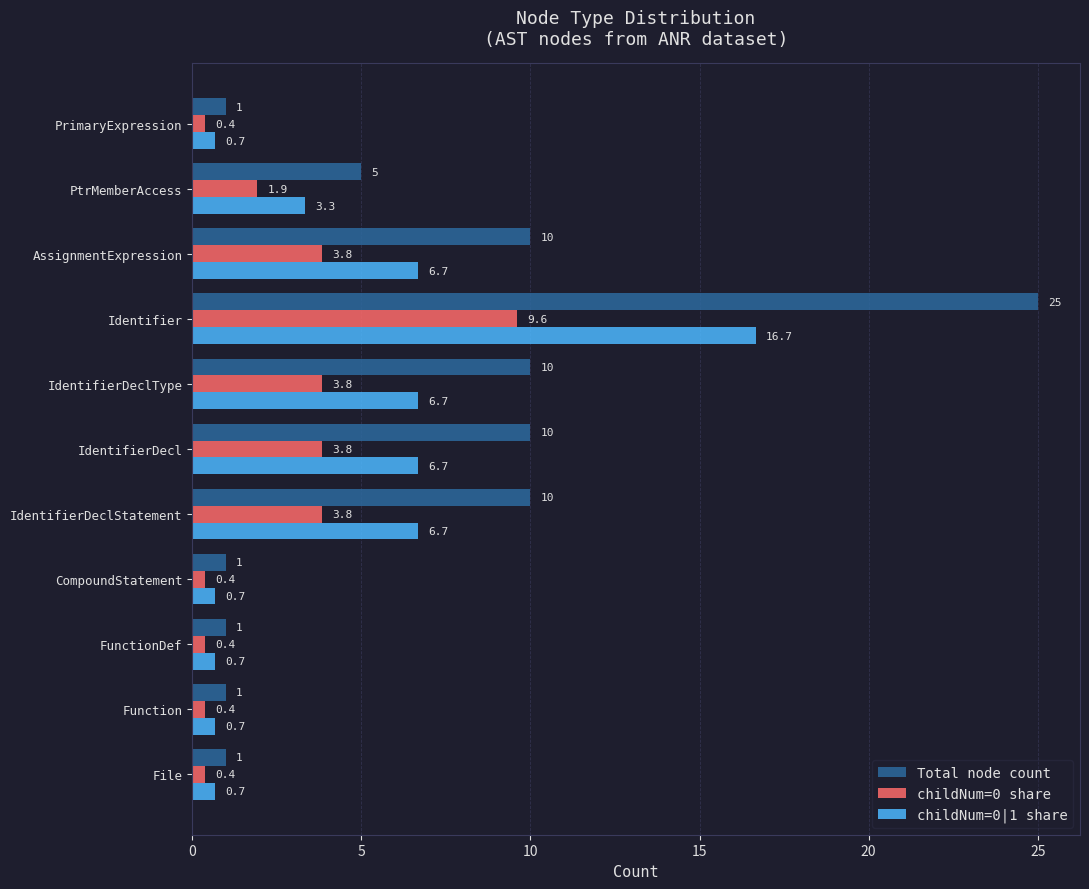

What is the sum of all Total node count values?

75.0